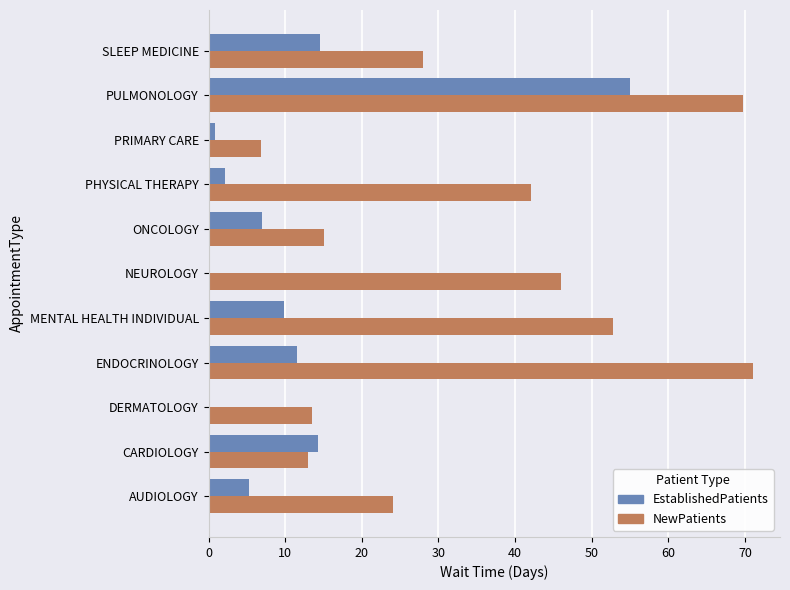

At which category is the sum across all series the highest?

PULMONOLOGY